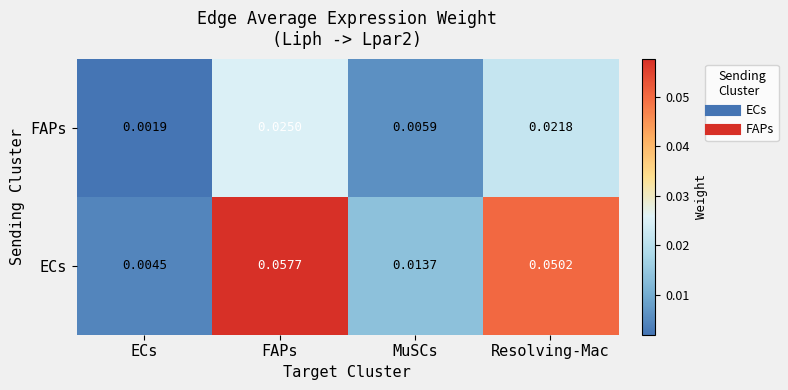

Count the number of categories in the chart.

4